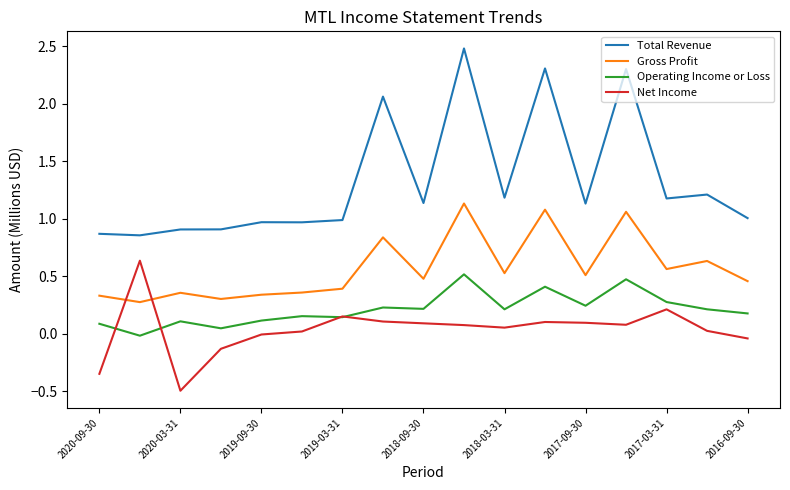

True or false: Operating Income or Loss and Gross Profit cross at least once.

False